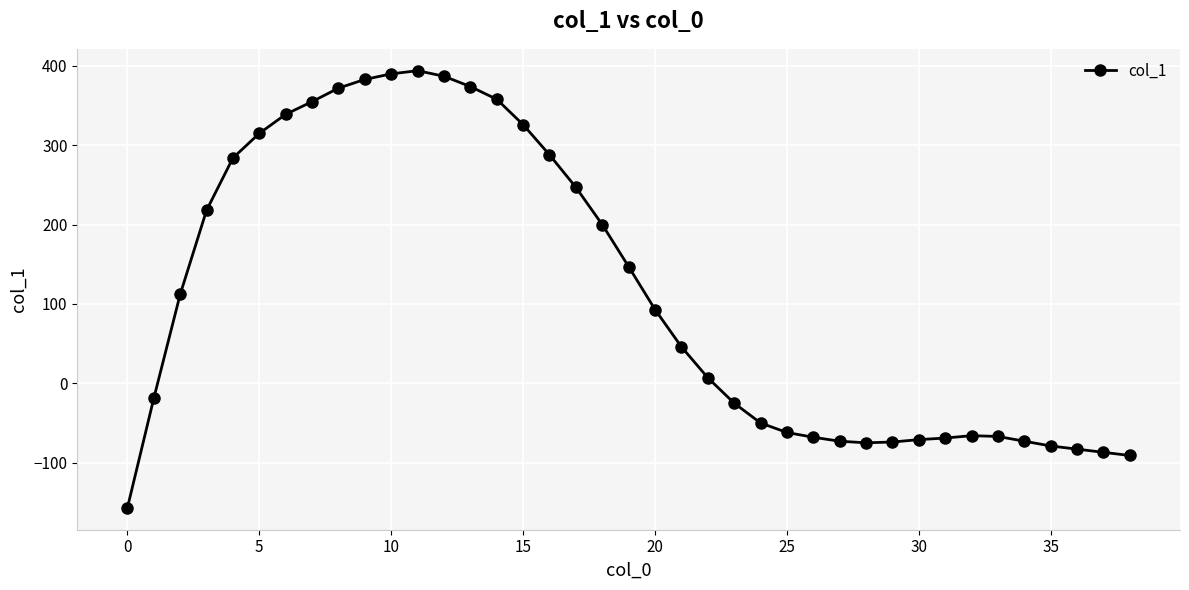

True or false: there are more than 1 points higher than both neighbors.

True